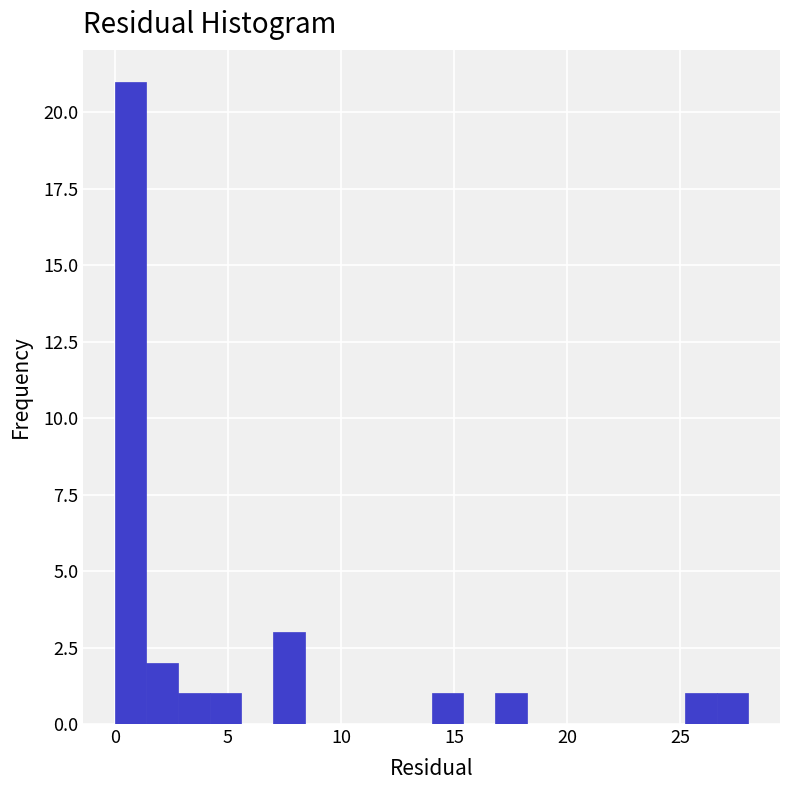

Read against the x-axis, roughly where is the centre of the tallest bar?

0.5